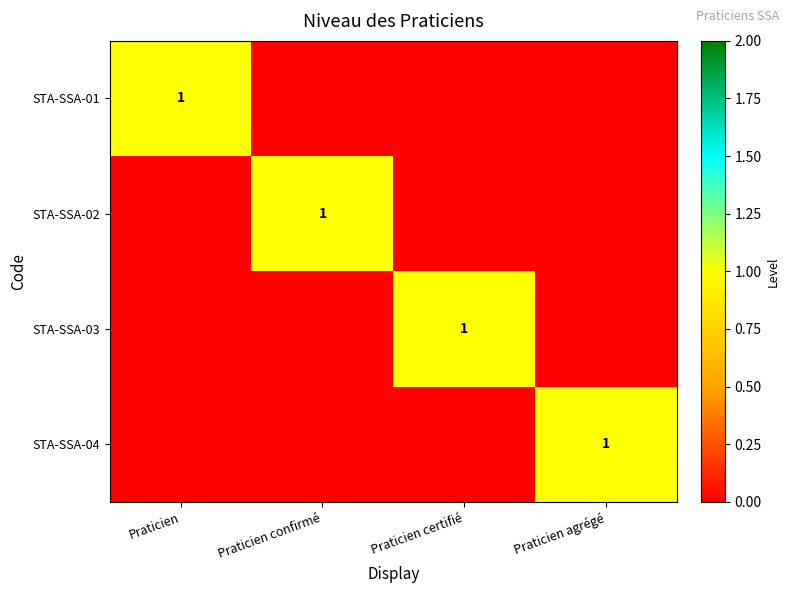

How many categories are shown in the chart?

4